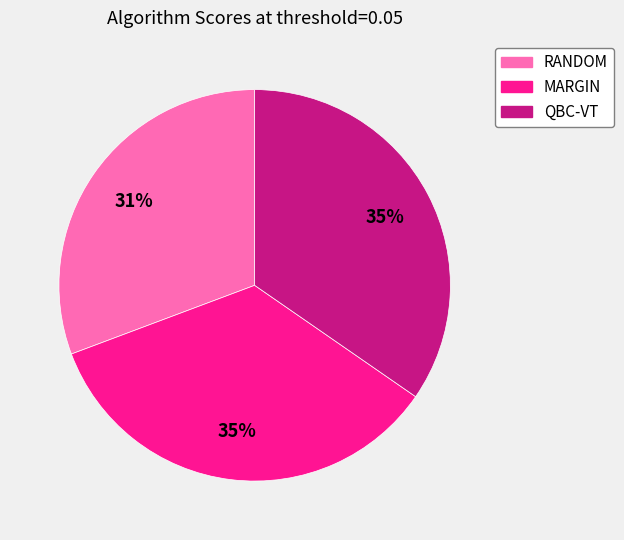

To the nearest percent, what percentage of the pie is RANDOM?

31%